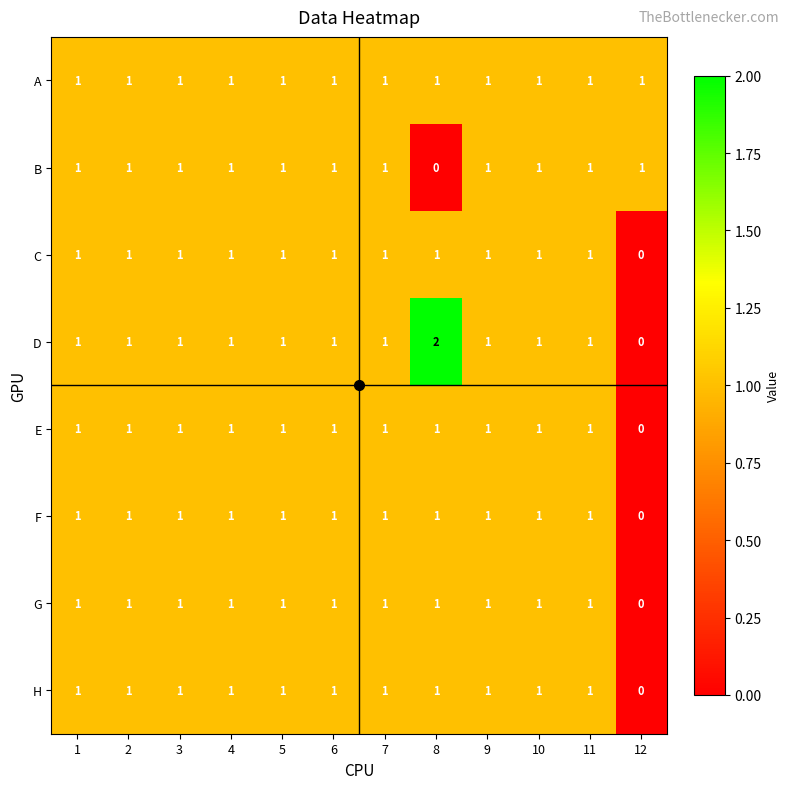

Which label corresponds to the largest value in the chart?

8